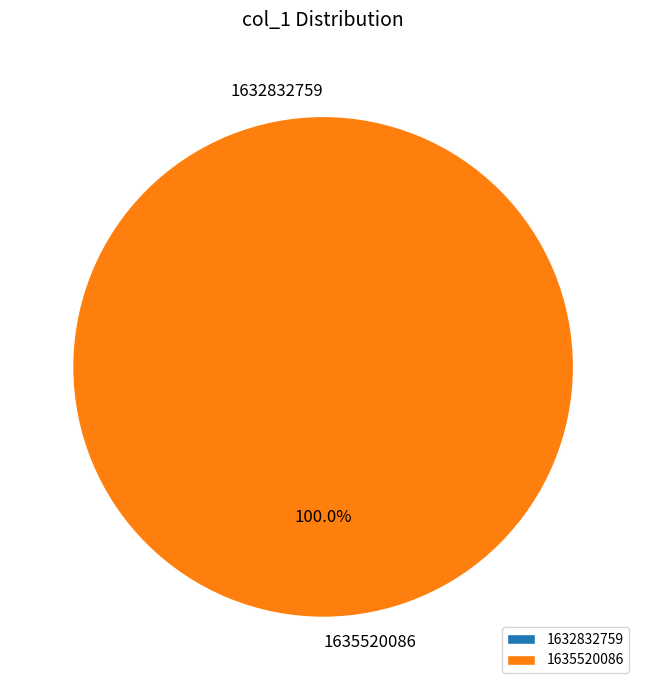

To the nearest percent, what percentage of the pie is 1635520086?

100%